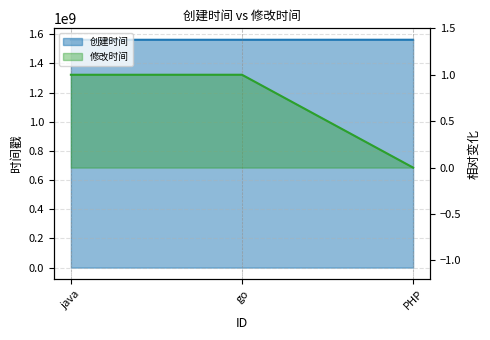

Is the value of 创建时间 at PHP greater than the value of 修改时间 at PHP?

Yes